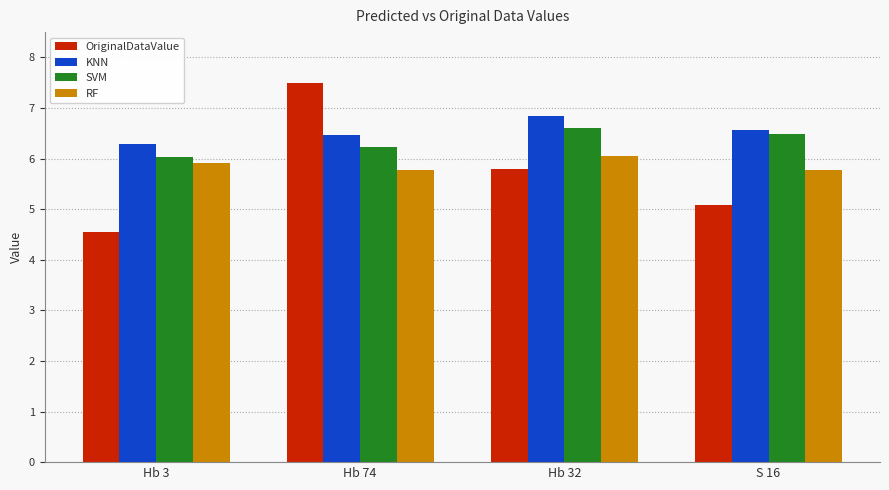

Reading left to right, list all the values displayed in this chart.

OriginalDataValue: Hb 3=4.5	Hb 74=7.5	Hb 32=5.8	S 16=5.1
KNN: Hb 3=6.3	Hb 74=6.5	Hb 32=6.8	S 16=6.6
SVM: Hb 3=6.0	Hb 74=6.2	Hb 32=6.6	S 16=6.5
RF: Hb 3=5.9	Hb 74=5.8	Hb 32=6.1	S 16=5.8